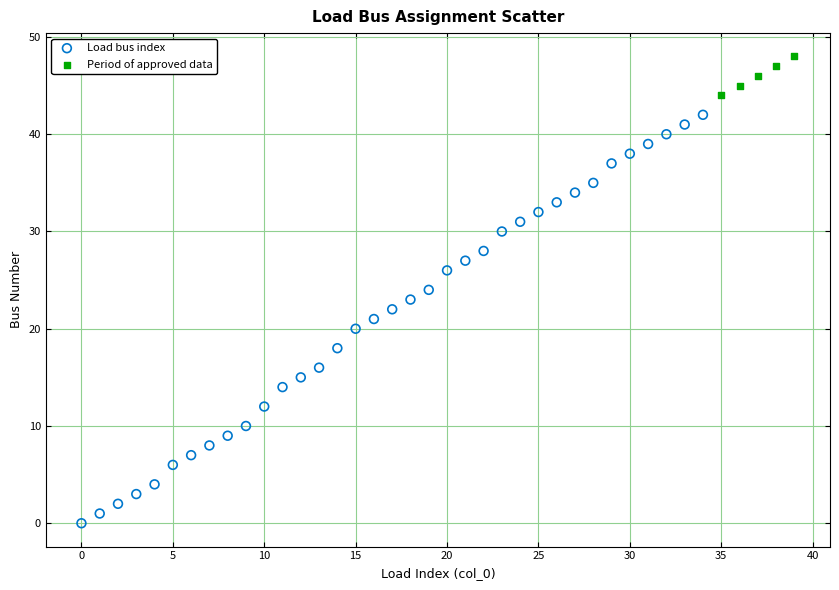

Which series reaches the minimum Y coordinate?

Load bus index